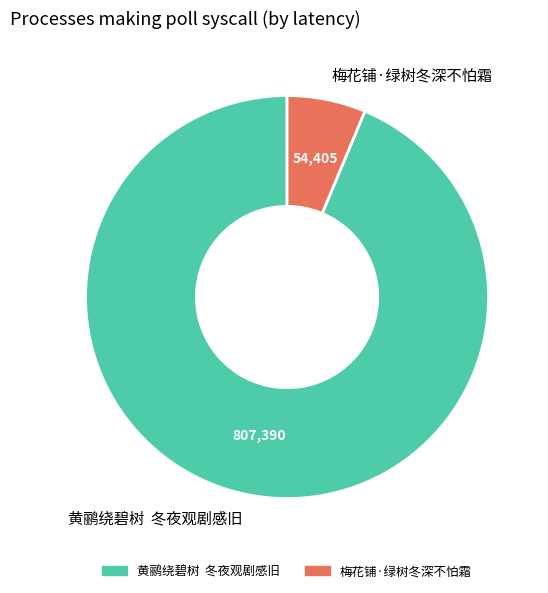

Is the sum of 黄鹂绕碧树 冬夜观剧感旧 and 梅花铺·绿树冬深不怕霜 greater than half?

Yes